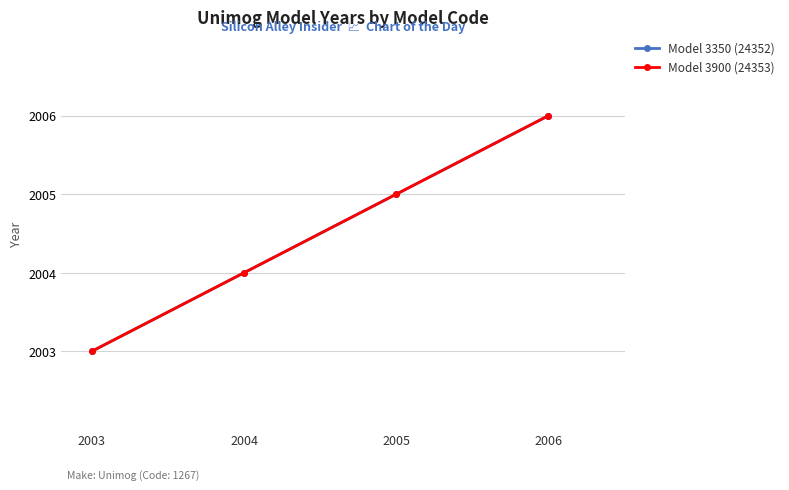

Does the chart have visible grid lines?

Yes